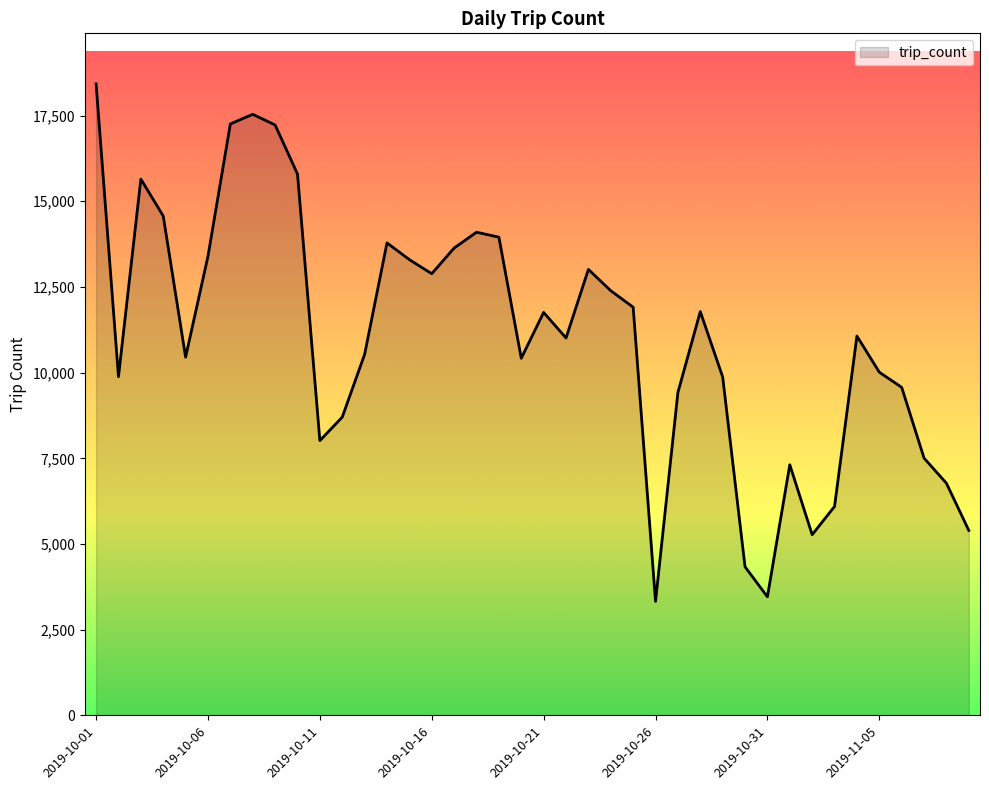

What is the difference between the maximum and minimum values?

15099